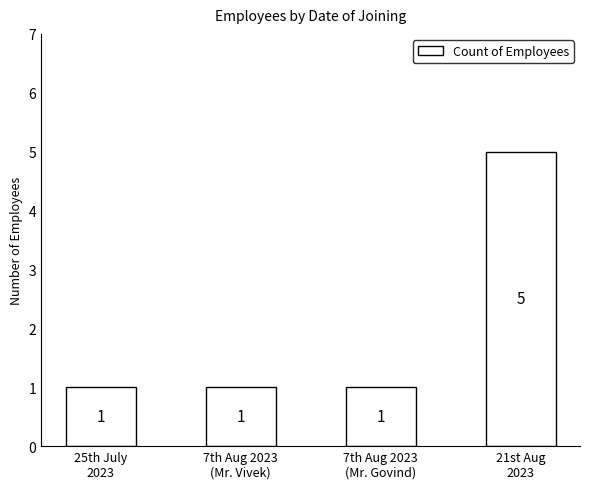

What is the difference between the maximum and minimum values?

4